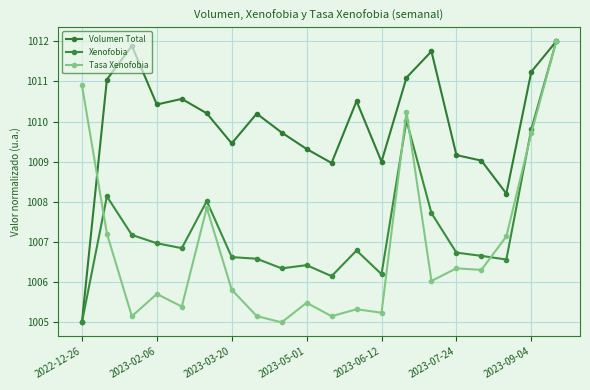

What is the value of the Xenofobia point at the 4th from the left?

1007.0